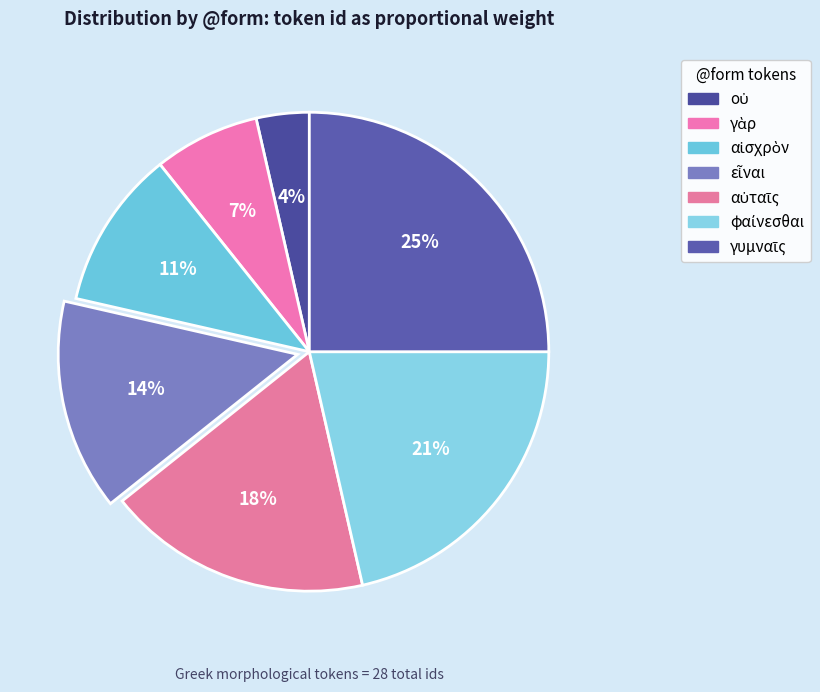

To the nearest percent, what is the average slice percentage?

14%